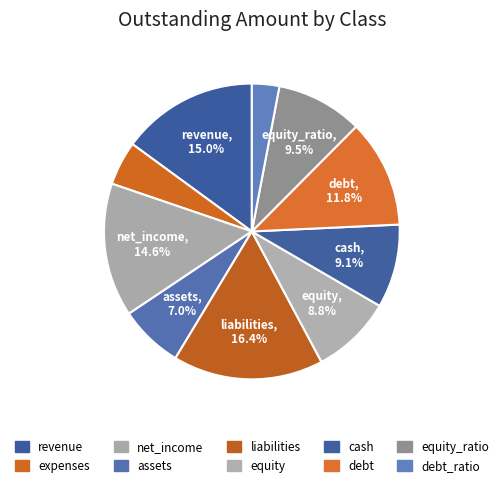

What percentage do debt_ratio and liabilities together represent?

19.4%